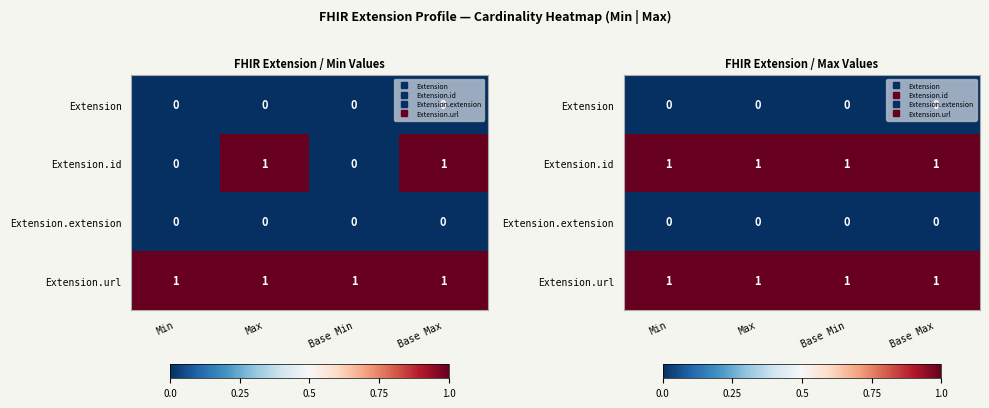

The Extension.url series shows 2 at Min. True or false?

False